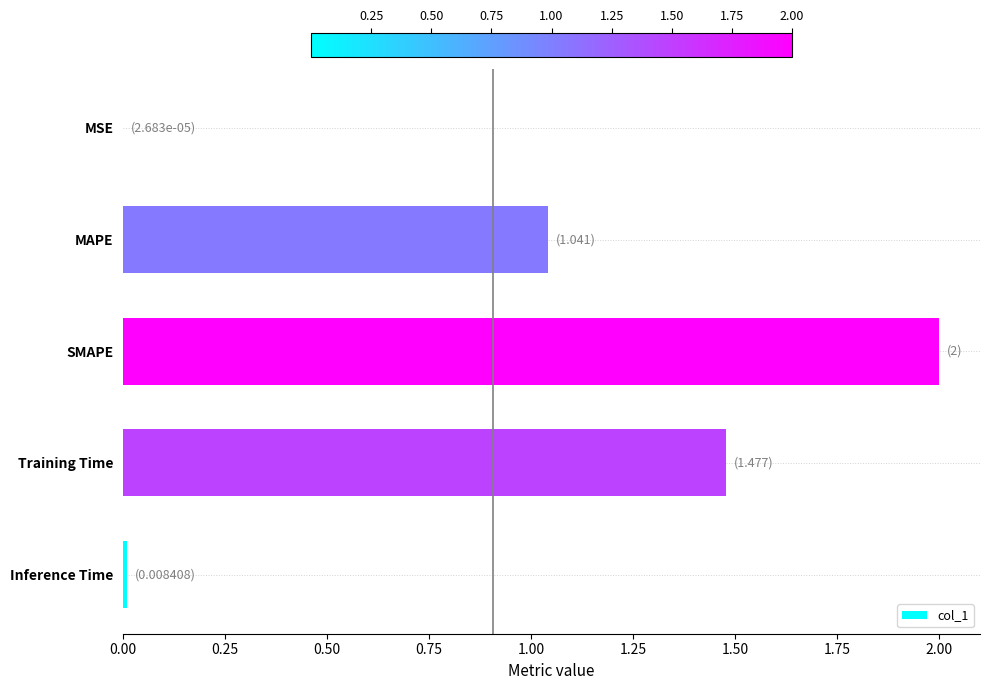

What is the average value?

0.9